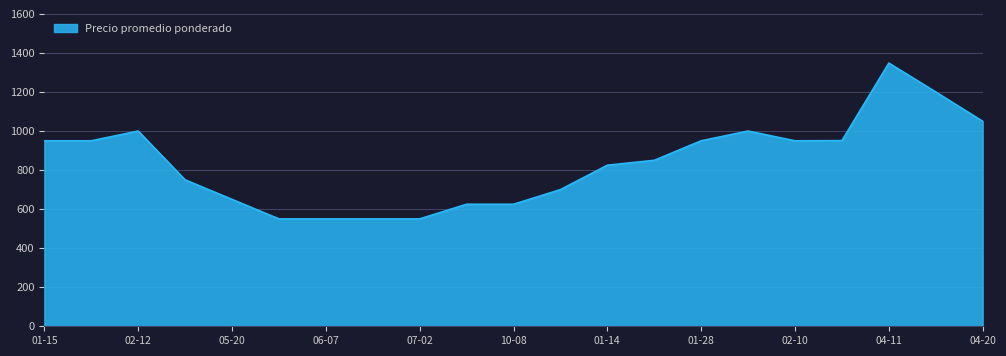

What is the smallest value displayed?

550